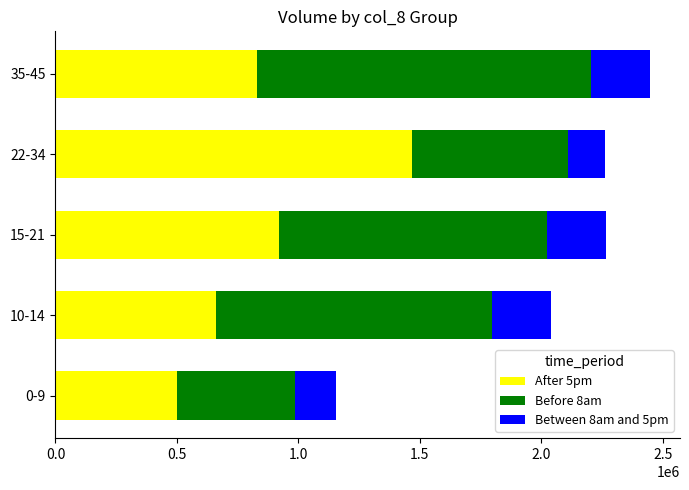

At which category is the sum across all series the highest?

35-45